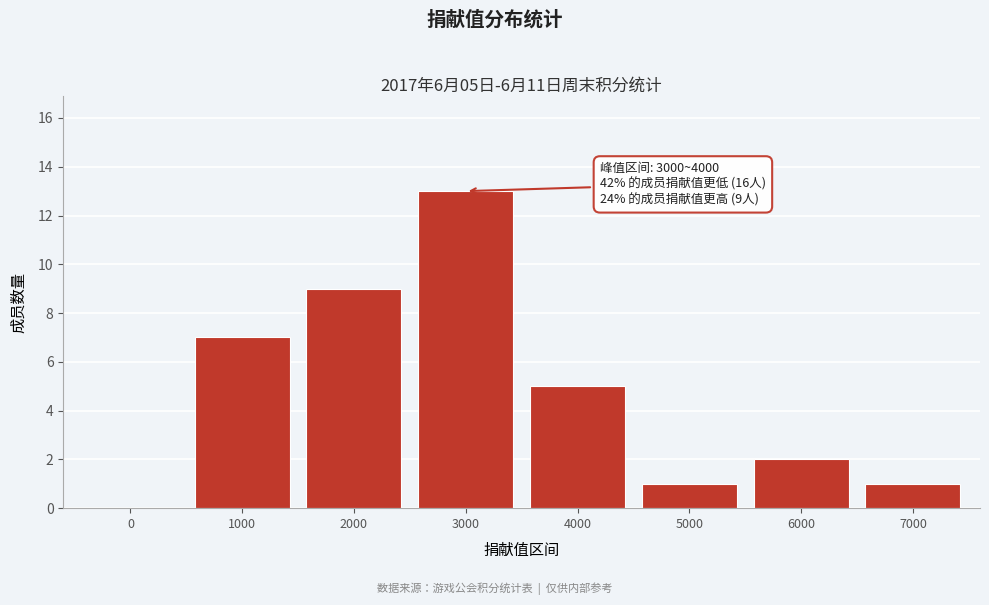

Reading right to left, what are all the values shown in this chart?

7000=1	6000=2	5000=1	4000=5	3000=13	2000=9	1000=7	0=0